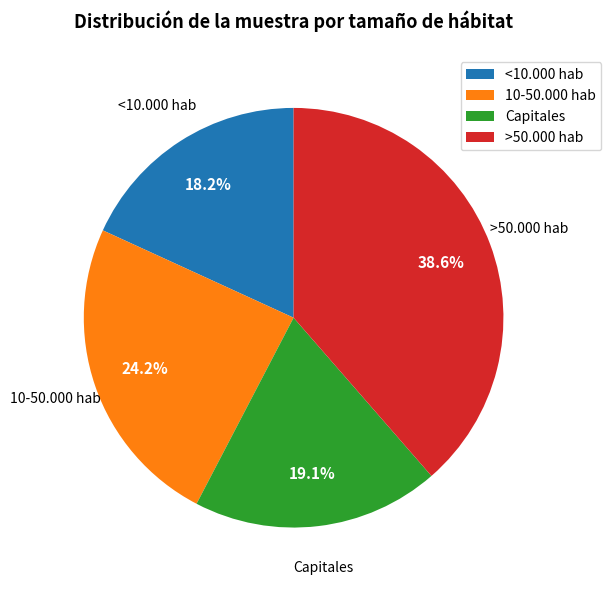

To the nearest percent, what is the combined percentage of <10.000 hab and Capitales?

37%